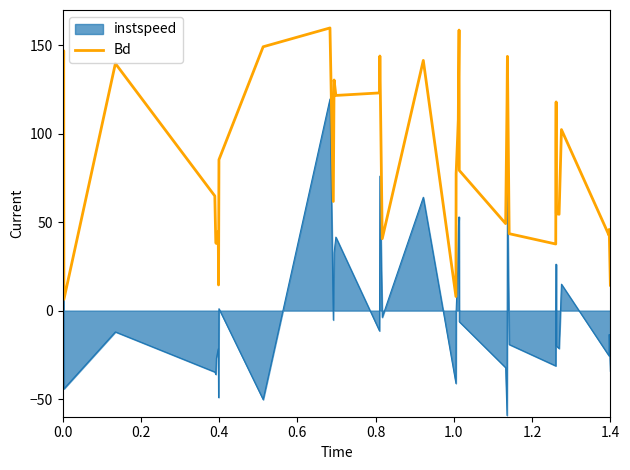

How many lines are shown in the chart?

2